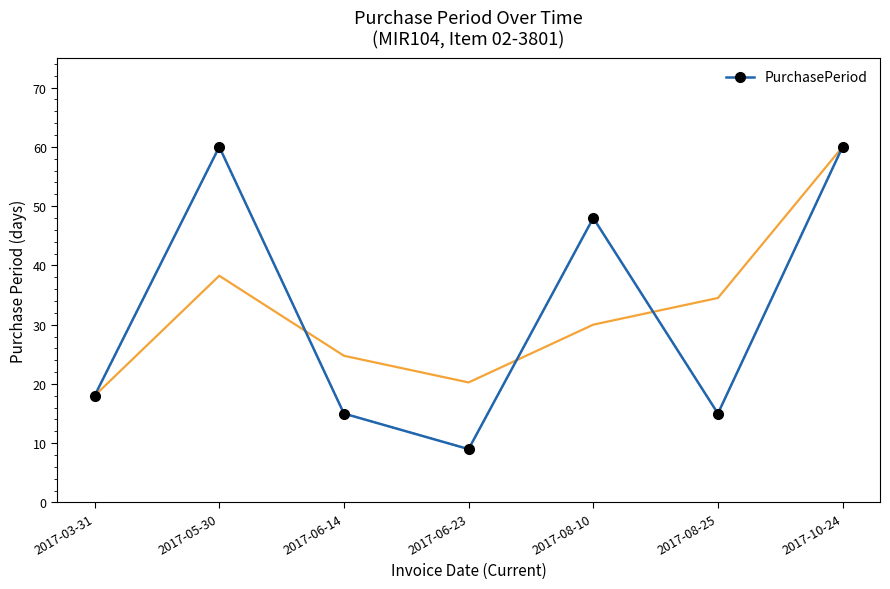

At which label is the value closest to 34?

2017-08-10